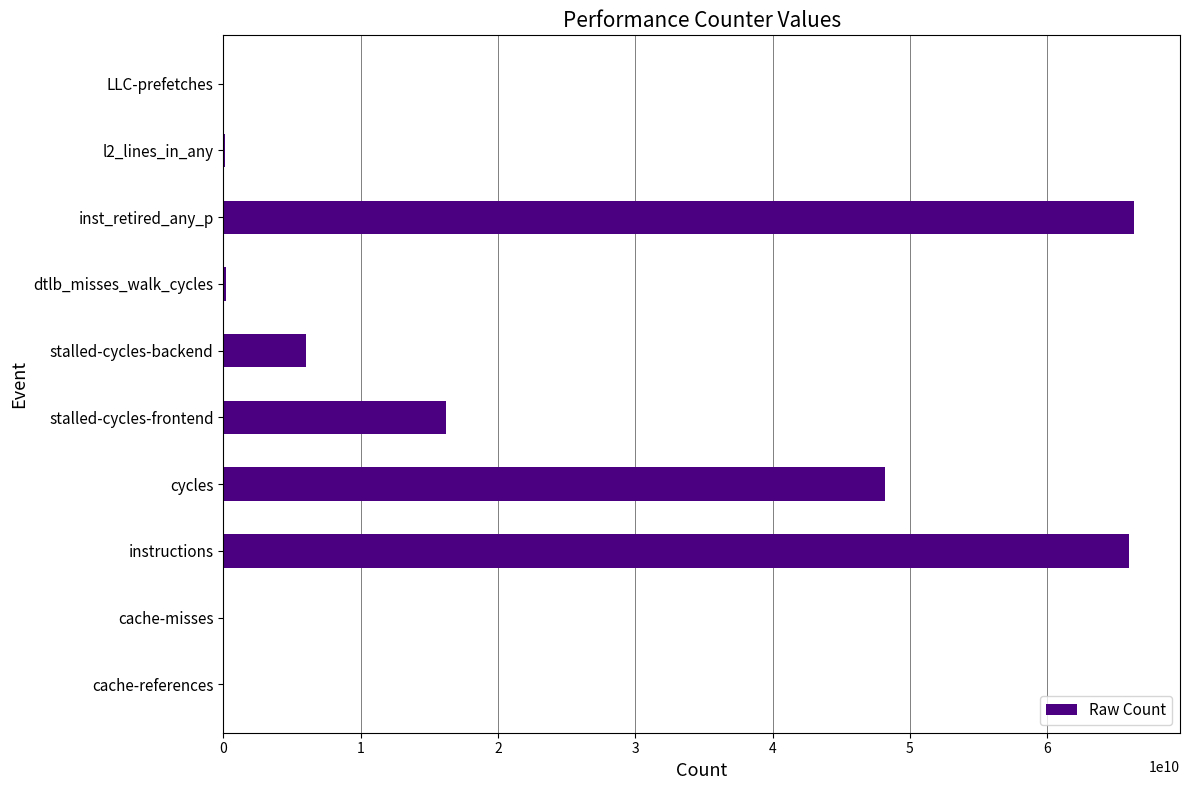

What is the maximum value shown in the chart?

66366426763